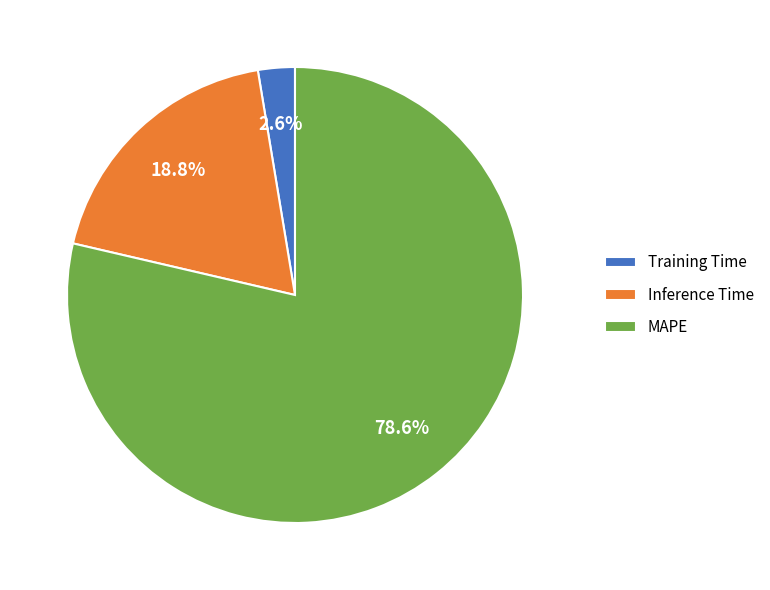

To the nearest percent, what percentage of the pie is Inference Time?

19%